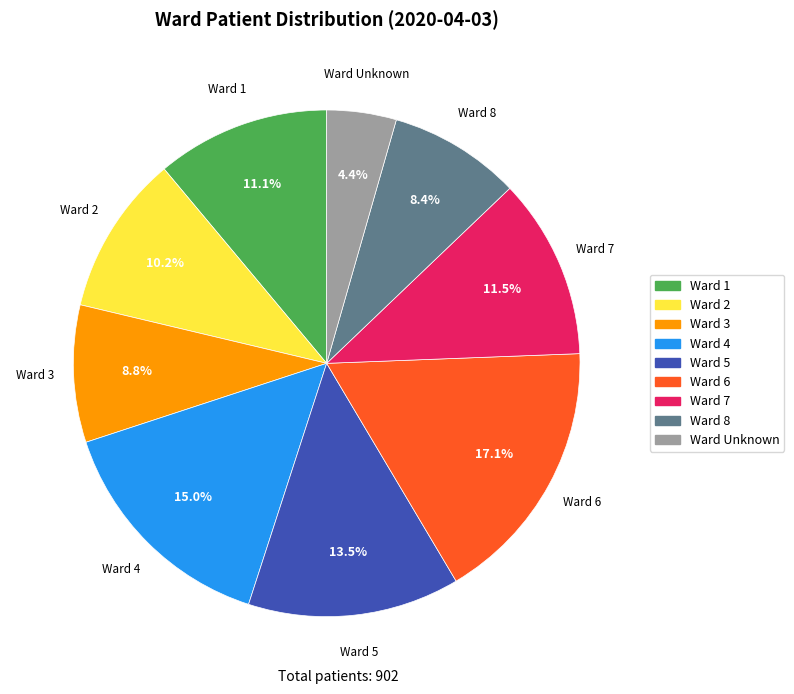

Which has a higher value, Ward 3 or Ward 1?

Ward 1